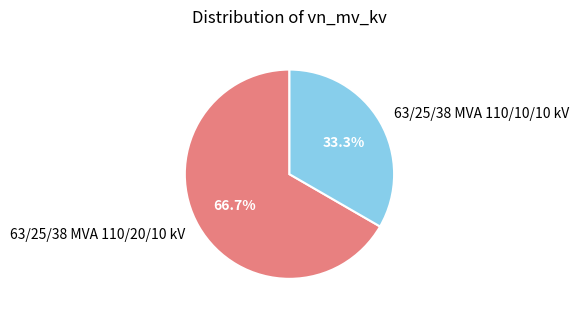

What is the largest slice in the pie chart?

63/25/38 MVA 110/20/10 kV